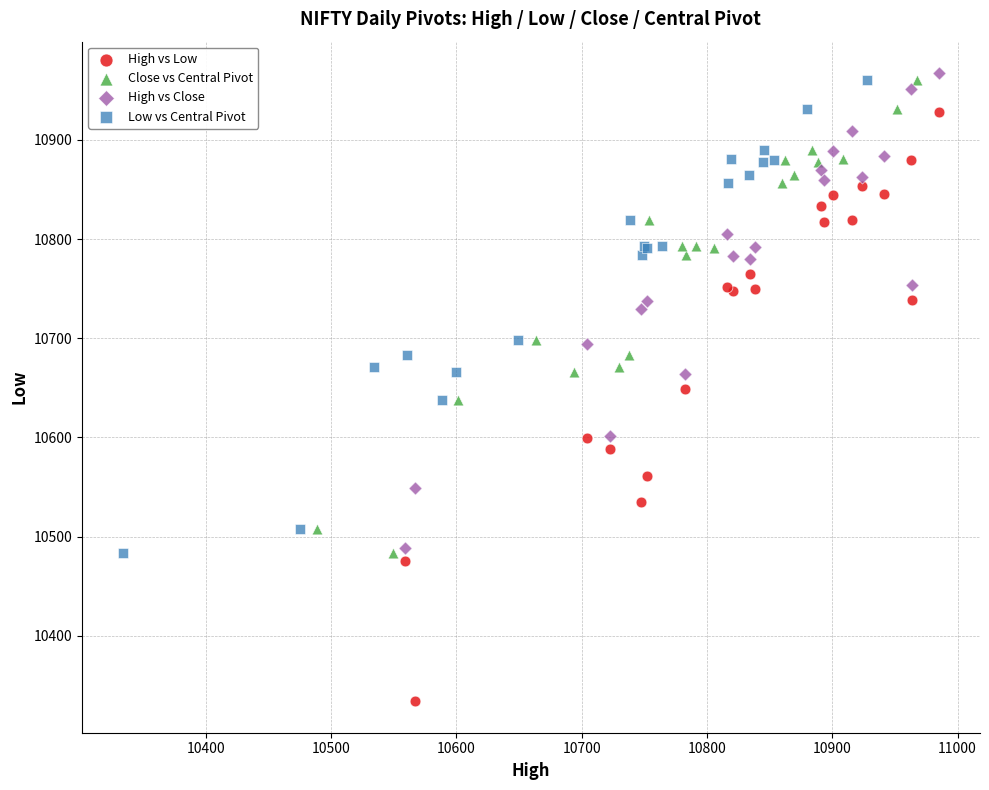

Which series reaches the maximum Y coordinate?

High vs Close